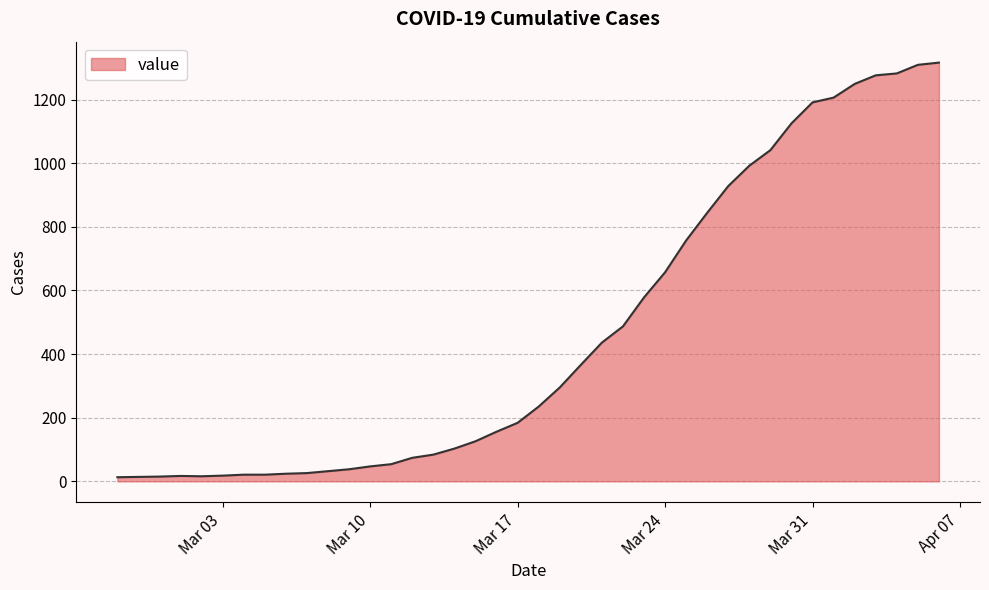

What is the minimum value shown in the chart?

13